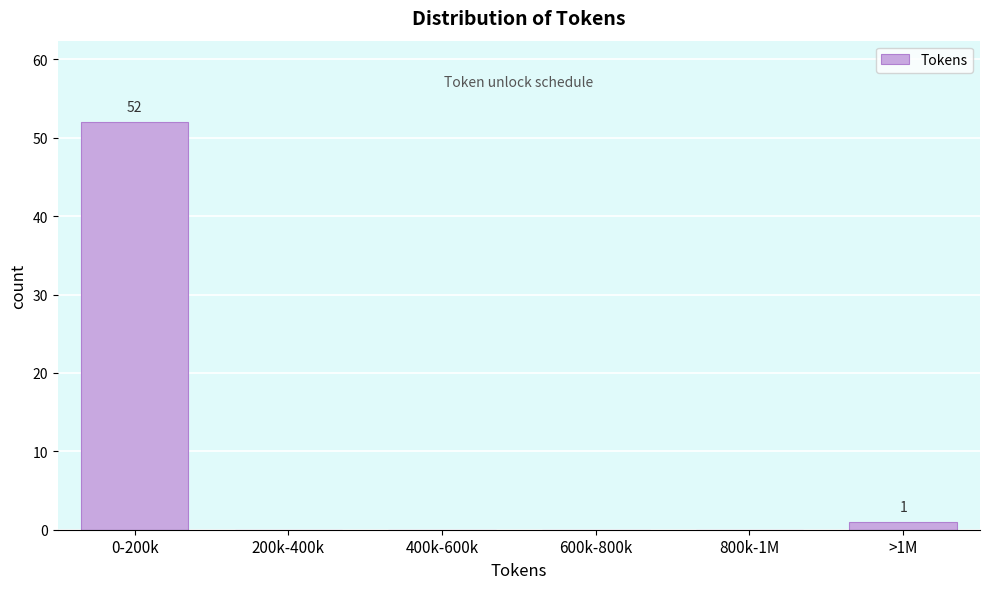

Reading right to left, what are all the values shown in this chart?

>1M=1	800k-1M=0	600k-800k=0	400k-600k=0	200k-400k=0	0-200k=52